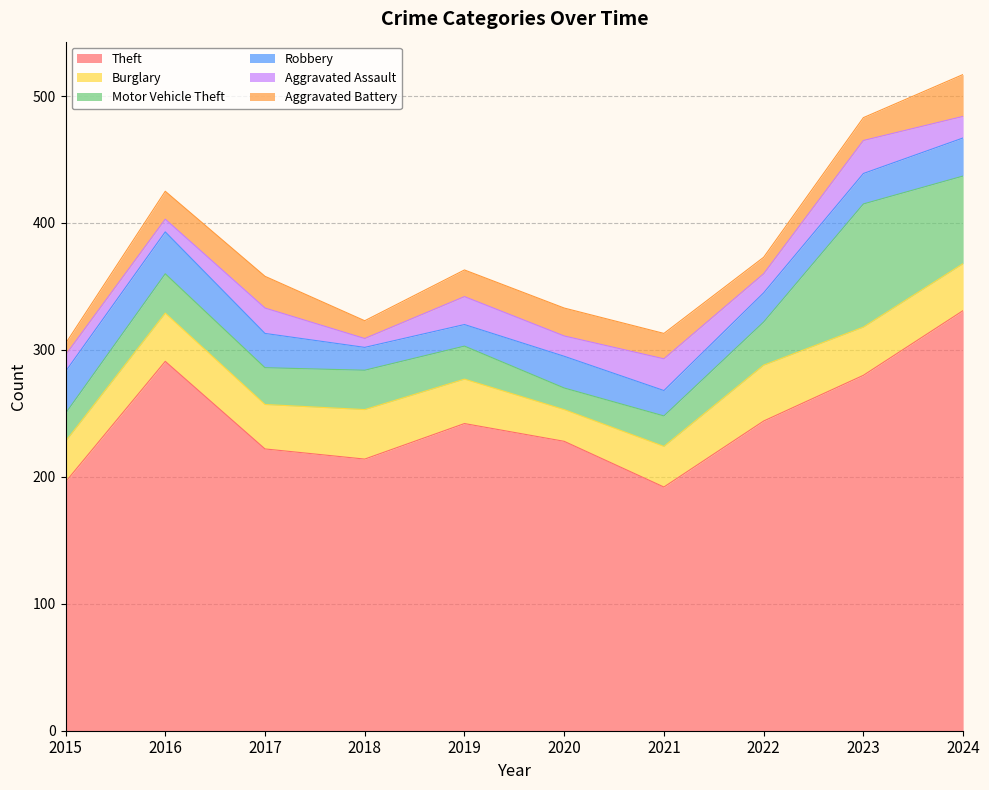

What is the sum of the Robbery values at 2015 and 2021?

53